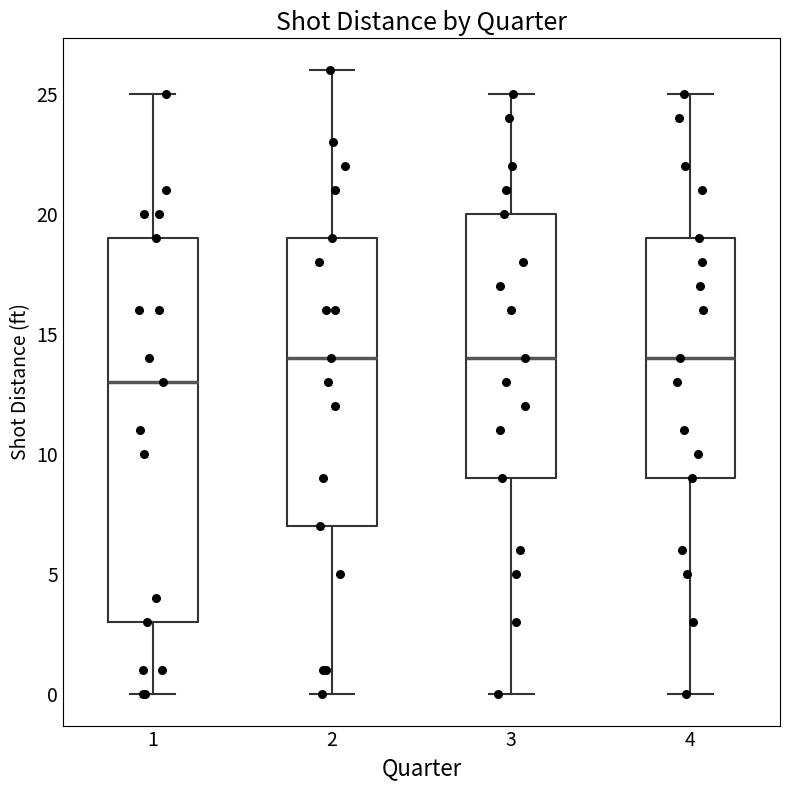

Comparing the boxes themselves (not the whiskers), which one is the tallest?

1